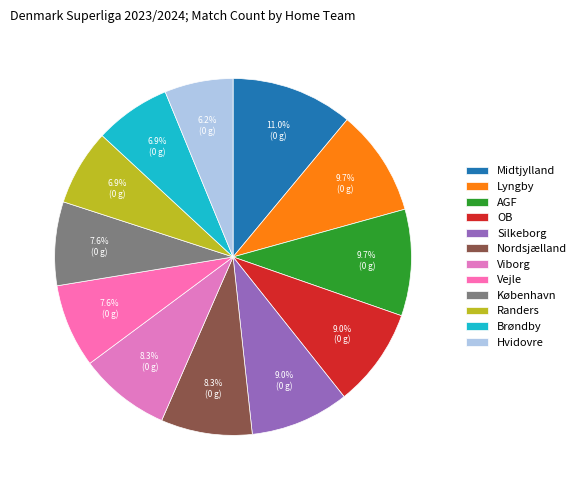

To the nearest percent, what portion does AGF represent?

10%